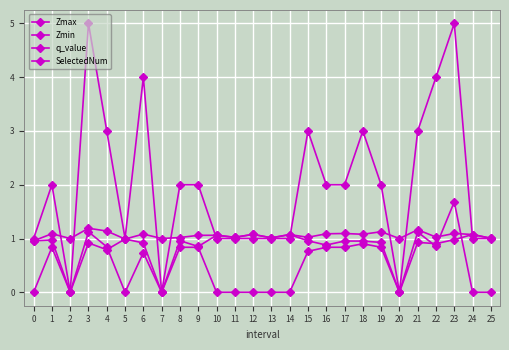

Which series has the widest spread of values?

SelectedNum